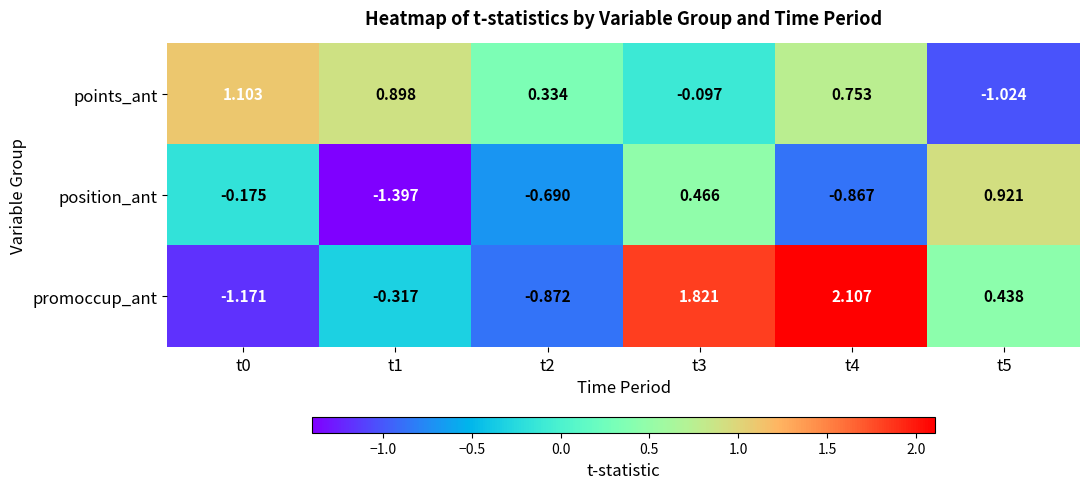

How many positive values does the position_ant series have?

2